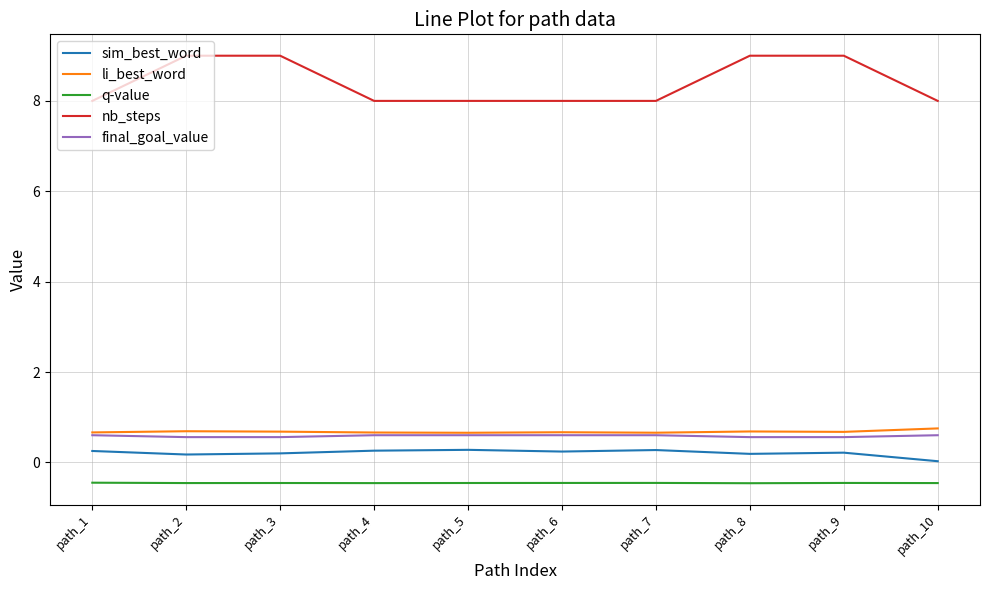

Count the number of categories in the chart.

10